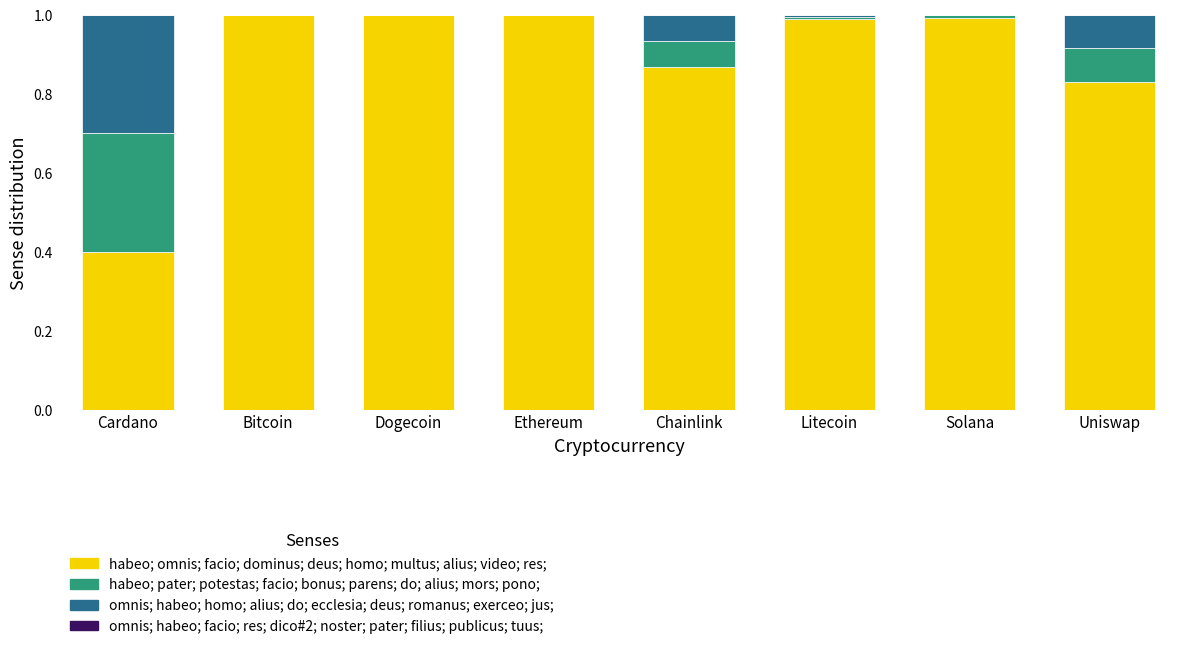

The value of habeo; omnis; facio; dominus; deus; homo; multus; alius; video; res; at Ethereum is 1.8. True or false?

False